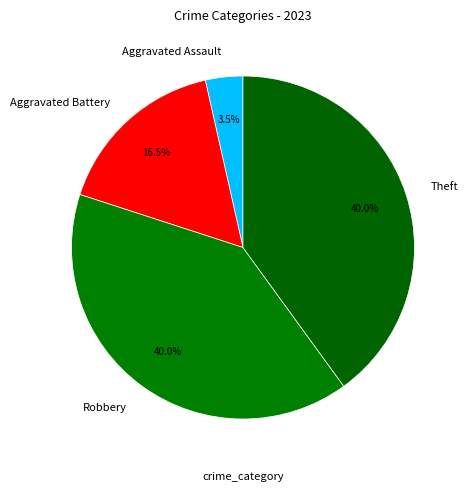

To the nearest percent, what is the average slice percentage?

25%